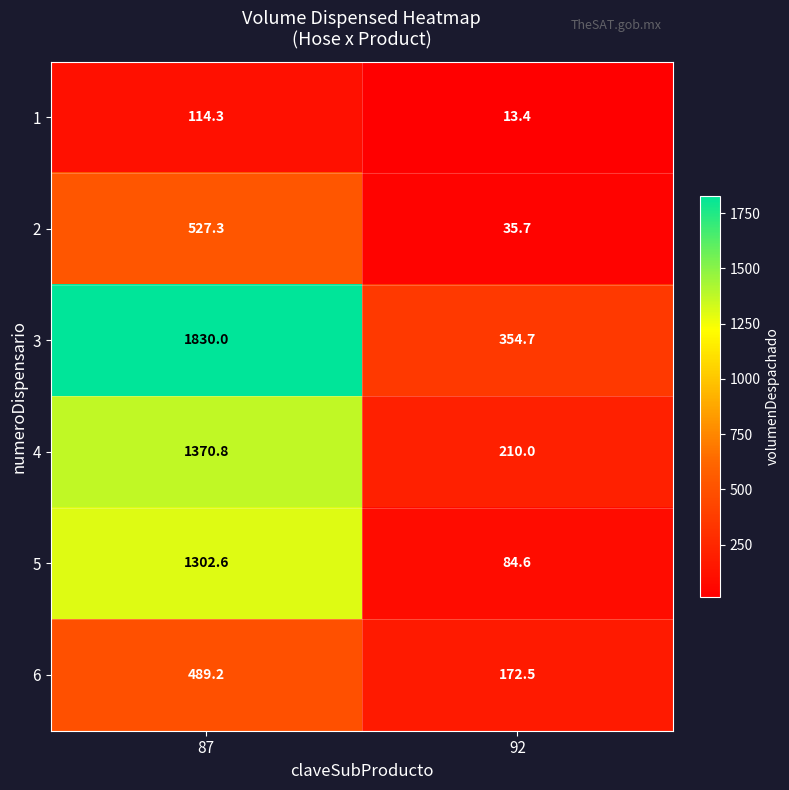

Which series has the largest total across all categories?

3